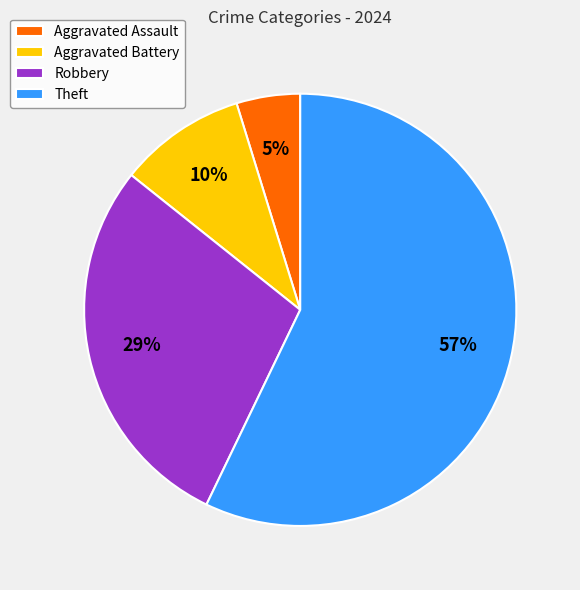

Is the sum of Aggravated Battery and Theft greater than half?

Yes